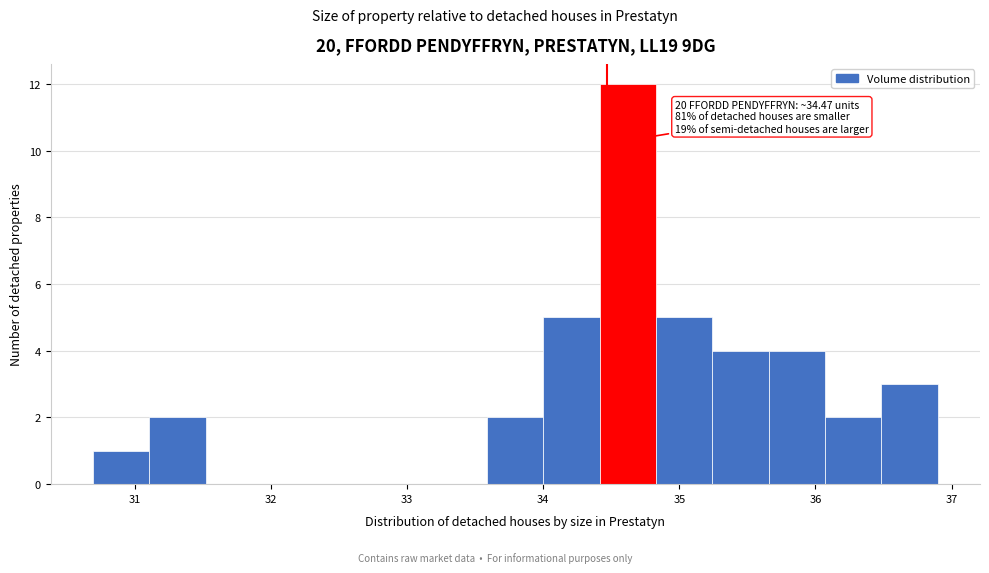

Which range on the x-axis has the tallest bar?

34.4 to 34.8